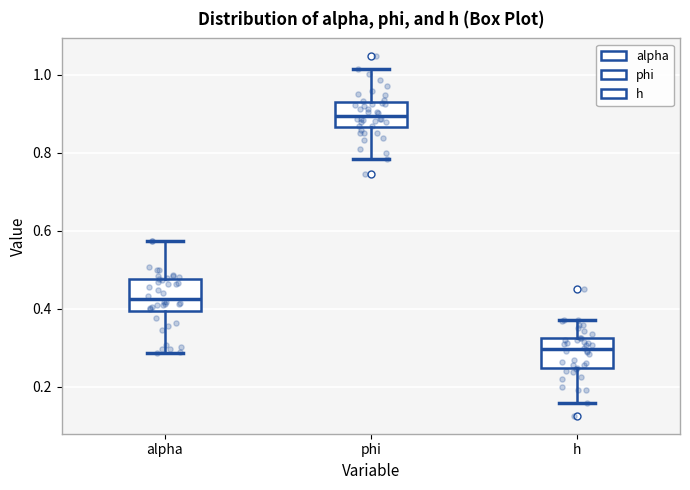

Which box's median line is the highest?

phi